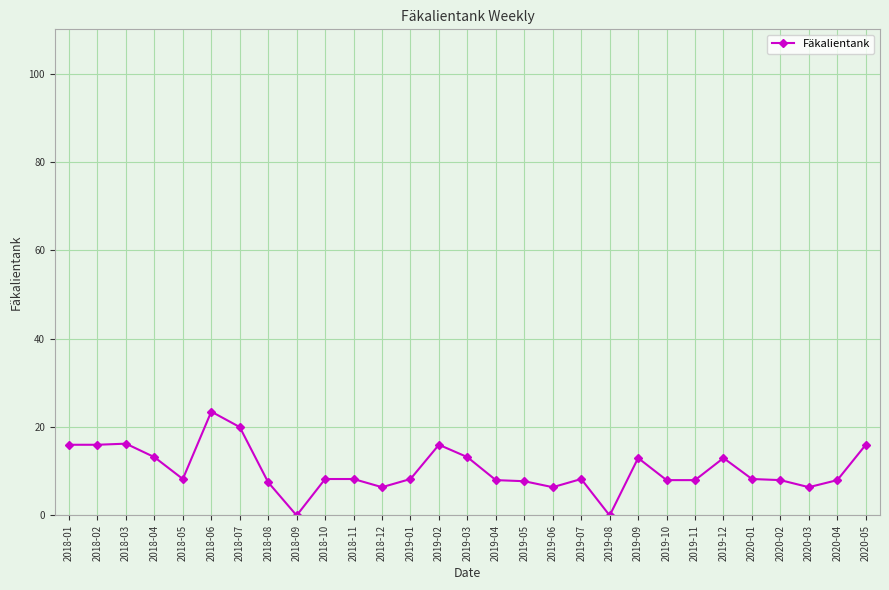

True or false: the data has more than 2 interior local peaks.

True